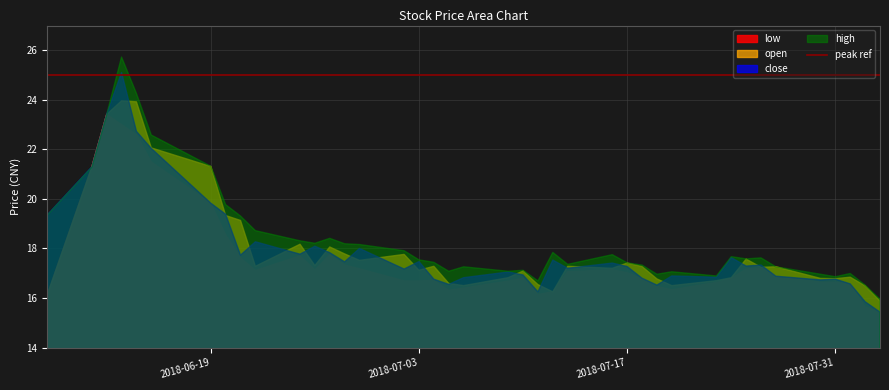

True or false: high and low intersect in this chart.

False